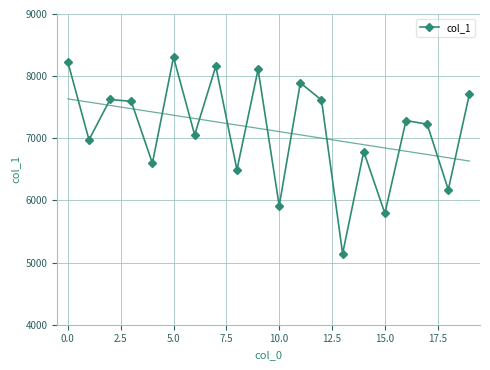

How many interior local peaks (higher than both neighbors) does the data have?

7